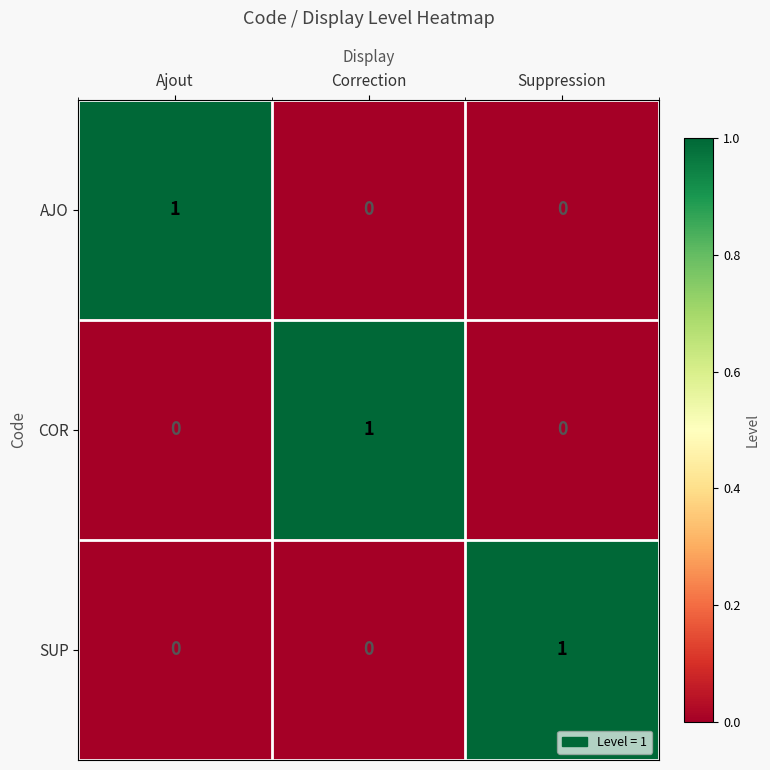

Count the number of data series in this chart.

3